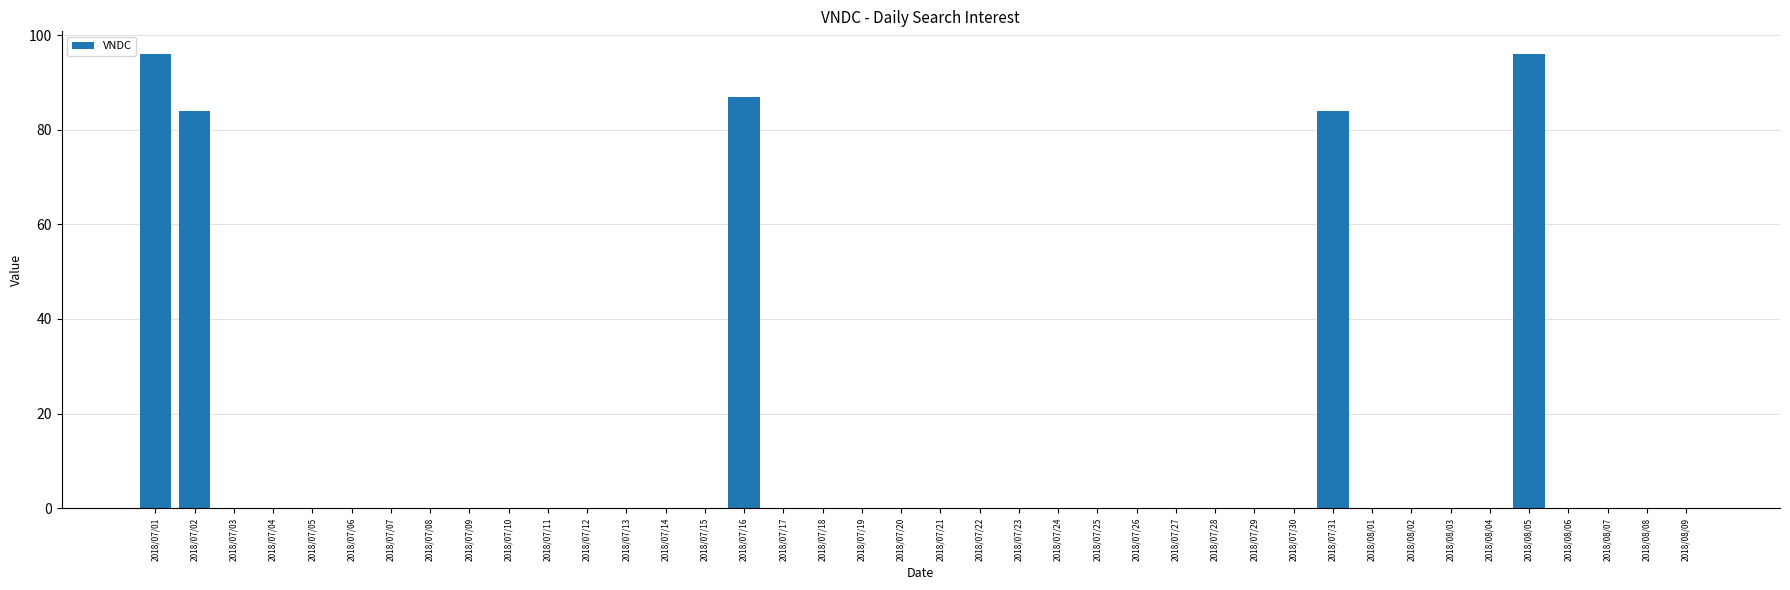

Count the number of data series in this chart.

1